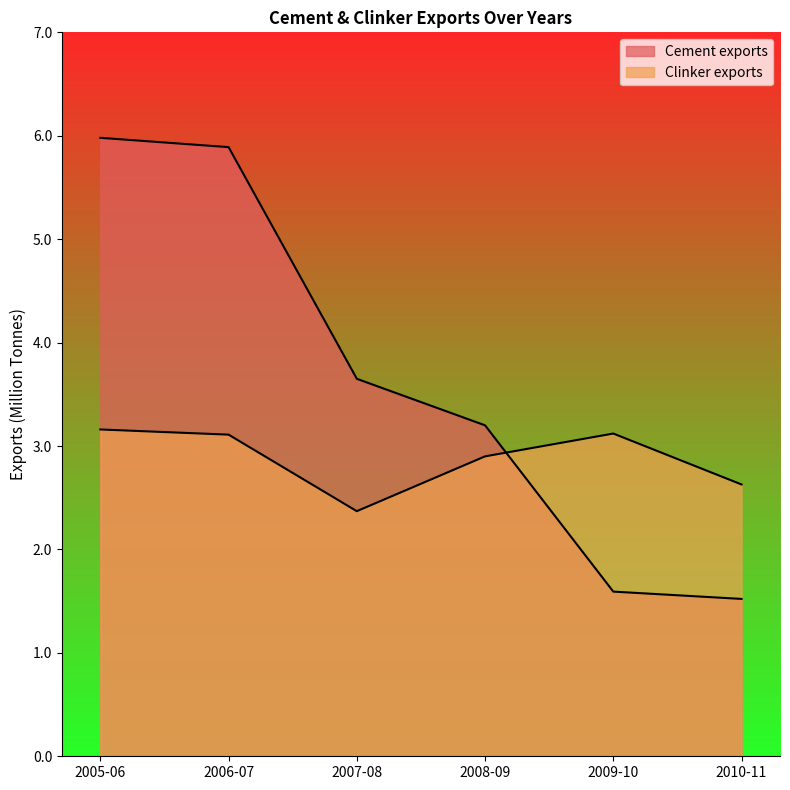

What is the difference between the maximum and second lowest values in the Clinker exports series?

0.5